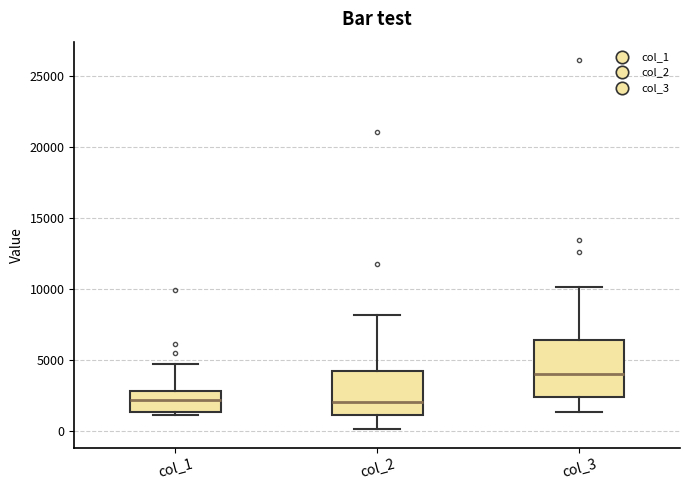

Comparing the boxes themselves (not the whiskers), which one is the tallest?

col_3